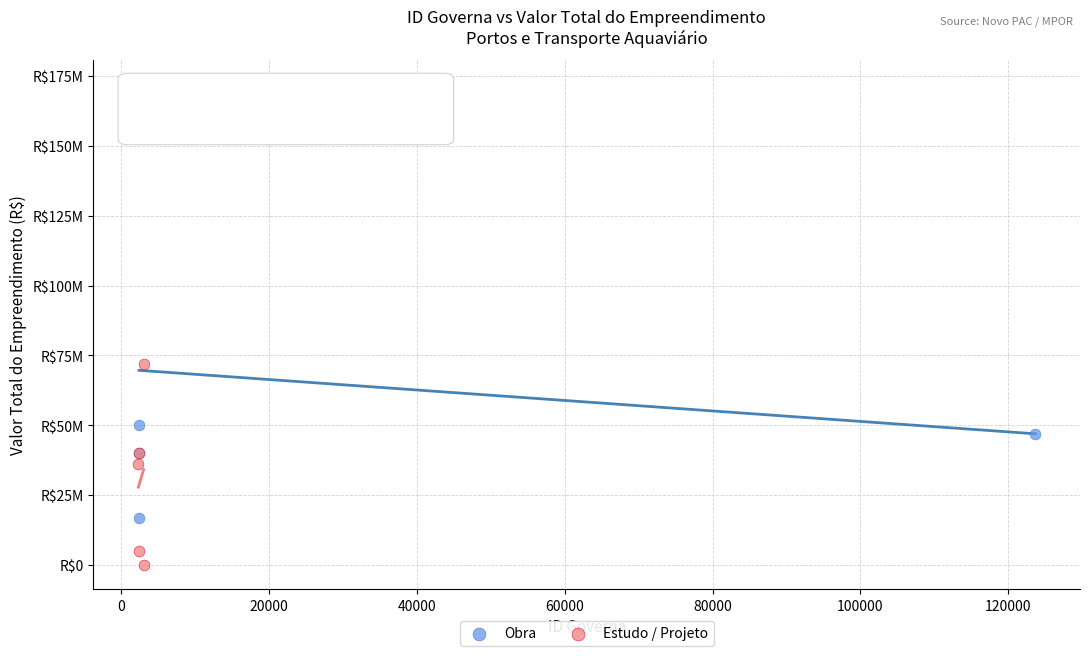

What are all the series names shown in the legend?

Obra, Estudo / Projeto